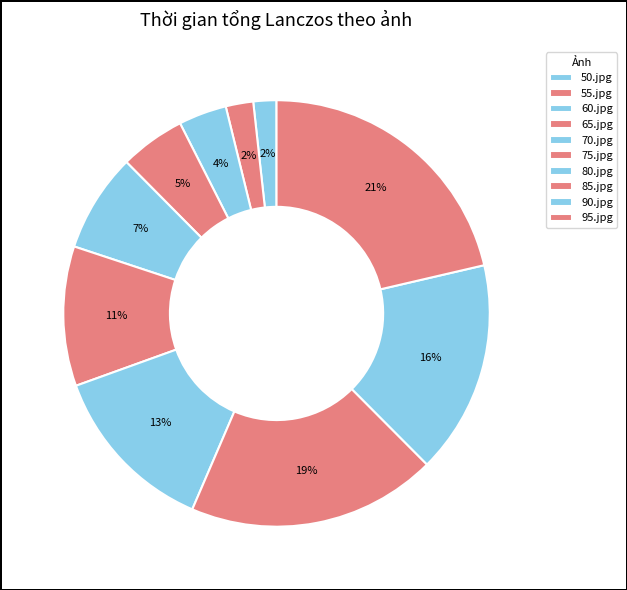

The 55.jpg slice represents 13% of the pie. True or false?

False